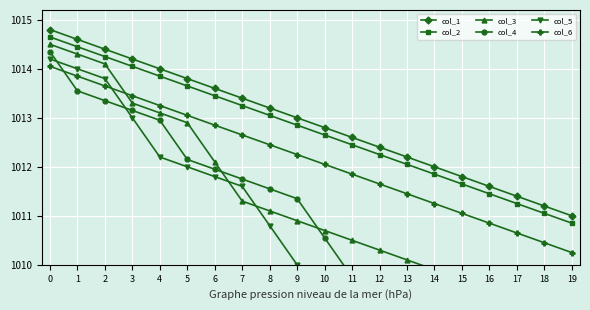

Reading left to right, extract all data points from this chart.

col_1: 1014.8	1014.6	1014.4	1014.2	1014.0	1013.8	1013.6	1013.4	1013.2	1013.0	1012.8	1012.6	1012.4	1012.2	1012.0	1011.8	1011.6	1011.4	1011.2	1011.0
col_2: 1014.6	1014.5	1014.2	1014.1	1013.9	1013.6	1013.5	1013.2	1013.1	1012.9	1012.6	1012.5	1012.2	1012.1	1011.9	1011.6	1011.5	1011.2	1011.1	1010.9
col_3: 1014.5	1014.3	1014.1	1013.3	1013.1	1012.9	1012.1	1011.3	1011.1	1010.9	1010.7	1010.5	1010.3	1010.1	1009.9	1009.7	1009.5	1009.3	1008.5	1008.3
col_4: 1014.3	1013.5	1013.3	1013.1	1012.9	1012.1	1011.9	1011.8	1011.5	1011.3	1010.5	1009.8	1008.9	1008.8	1008.5	1008.3	1008.1	1007.9	1007.8	1006.9
col_5: 1014.2	1014.0	1013.8	1013.0	1012.2	1012.0	1011.8	1011.6	1010.8	1010.0	1009.8	1009.6	1009.4	1008.6	1007.8	1007.0	1006.2	1005.4	1005.2	1005.0
col_6: 1014.0	1013.9	1013.6	1013.5	1013.2	1013.0	1012.9	1012.6	1012.5	1012.2	1012.0	1011.9	1011.6	1011.5	1011.2	1011.0	1010.9	1010.6	1010.5	1010.2